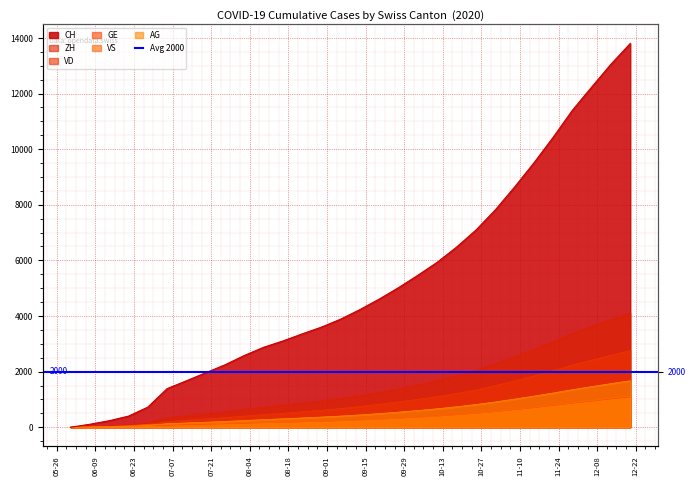

What is the label of the 18th point from the left?

2020-09-27